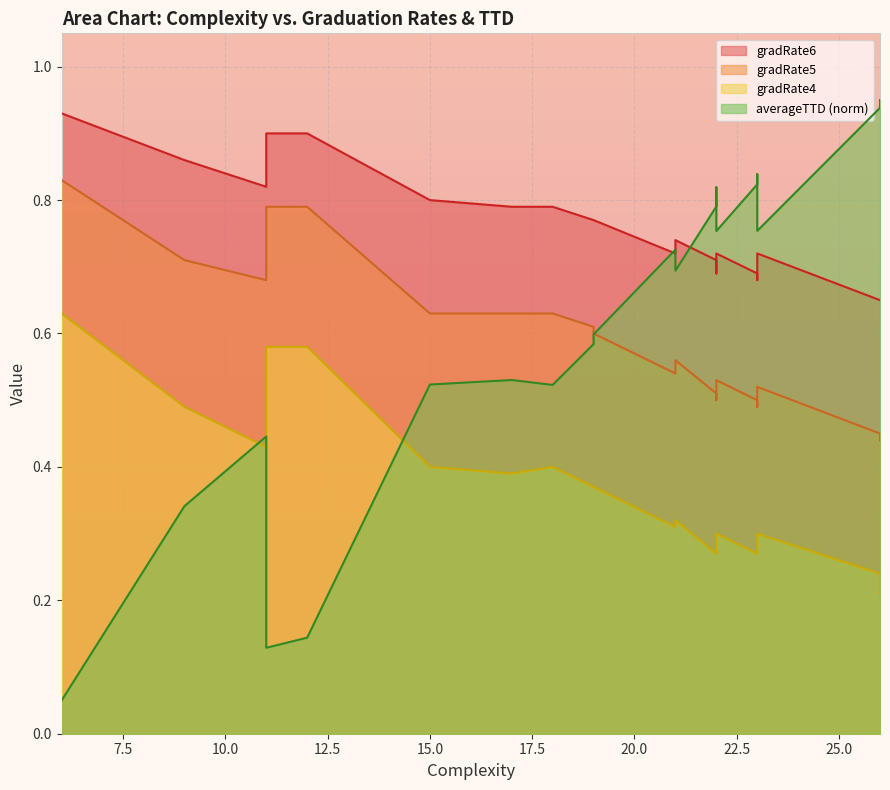

At which category does the chart reach its peak across all series?

26